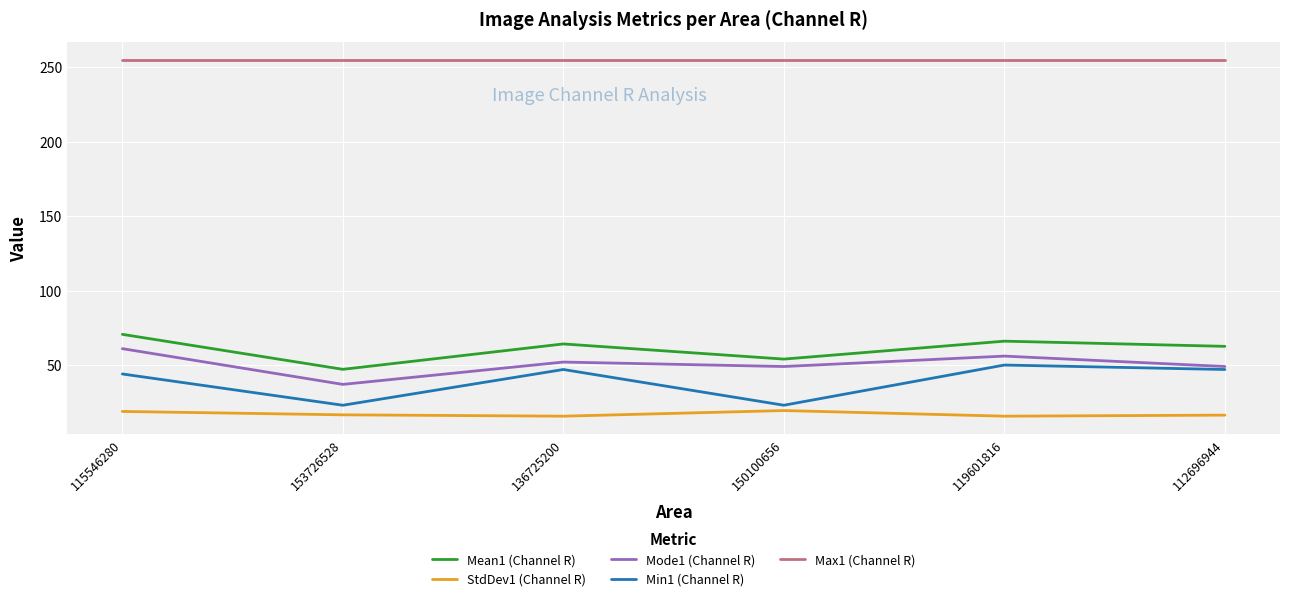

True or false: Mode1 (Channel R) has more than 0 points higher than both neighbors.

True